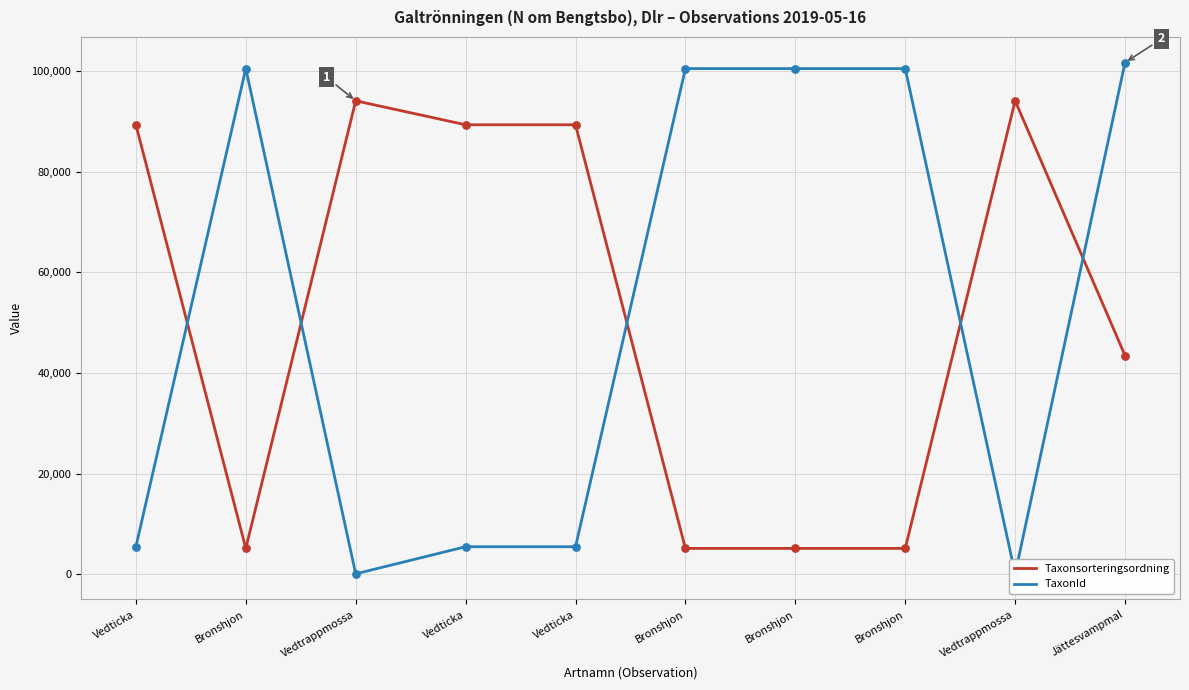

Which series reaches the maximum Y coordinate?

TaxonId